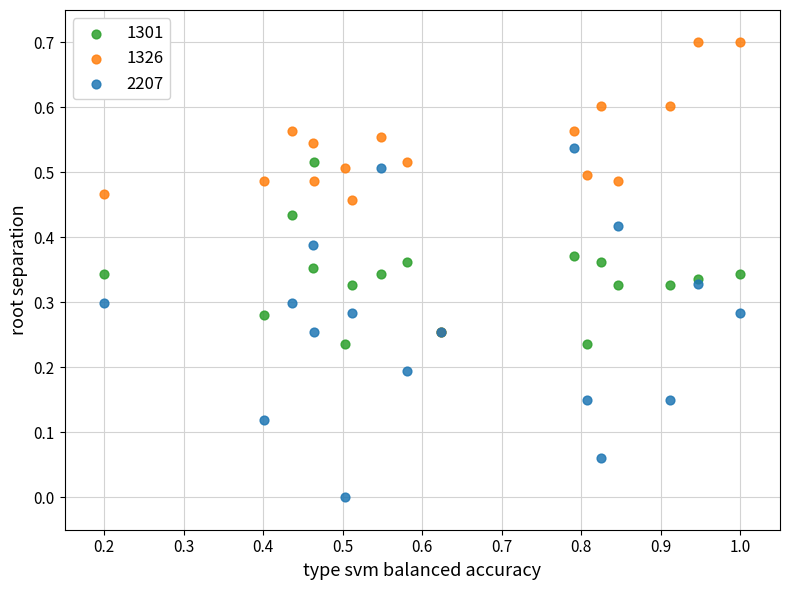

Which series has the largest Y range (max minus min)?

2207